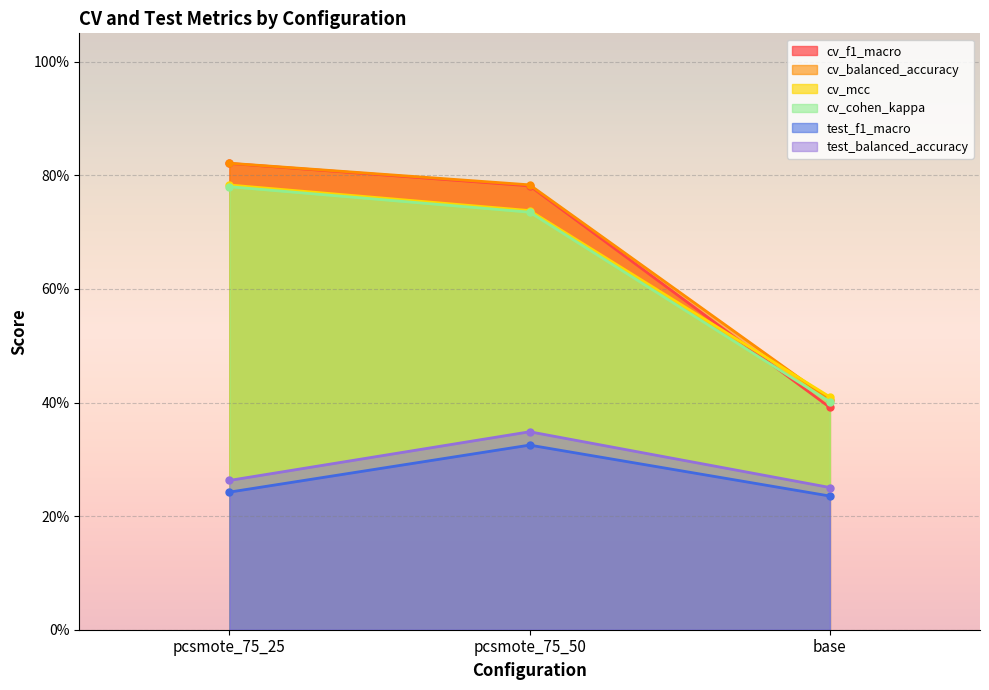

What is the average value of the cv_balanced_accuracy series?

0.7